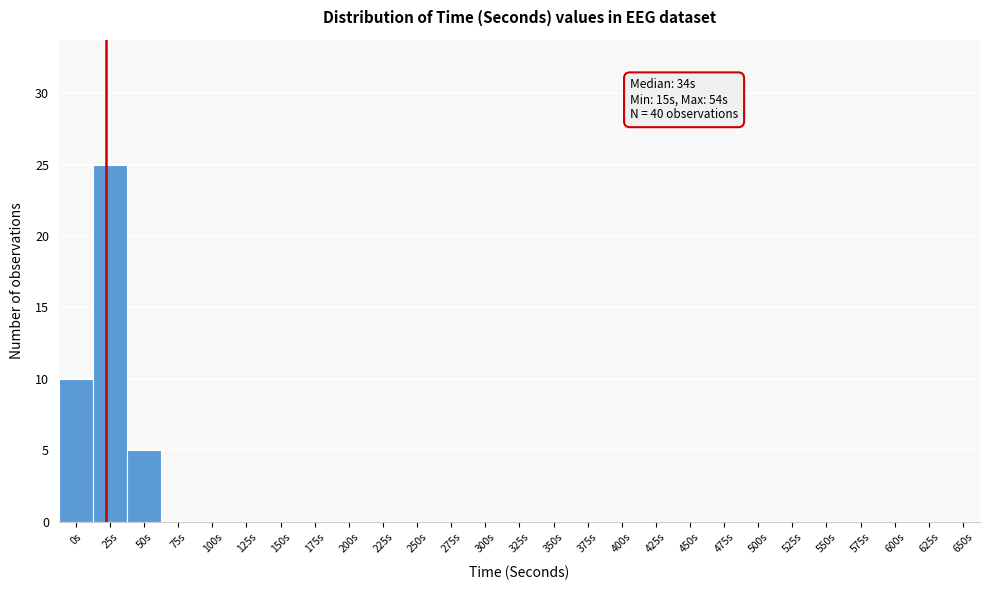

Reading right to left, extract all data points from this chart.

650s=0	625s=0	600s=0	575s=0	550s=0	525s=0	500s=0	475s=0	450s=0	425s=0	400s=0	375s=0	350s=0	325s=0	300s=0	275s=0	250s=0	225s=0	200s=0	175s=0	150s=0	125s=0	100s=0	75s=0	50s=5	25s=25	0s=10